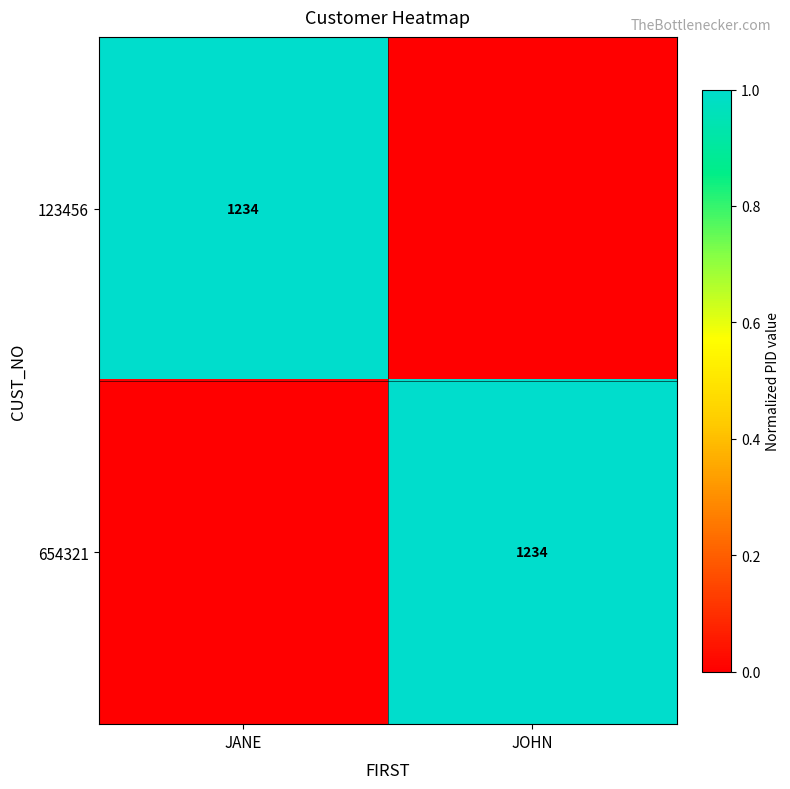

Is it true that 123456 equals 1234 at JANE?

True